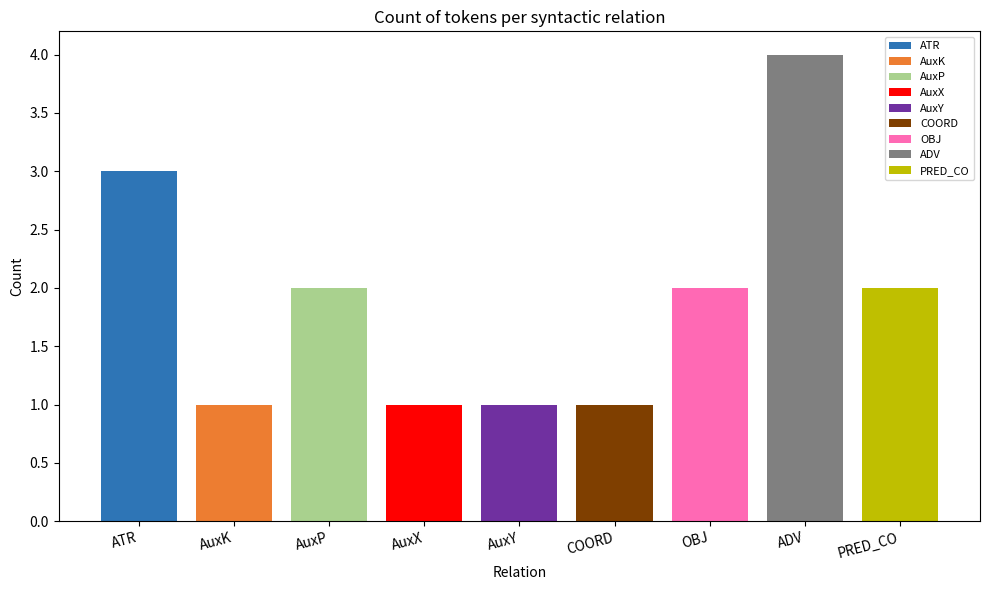

What is the label of the 10th bar from the right?

ATR